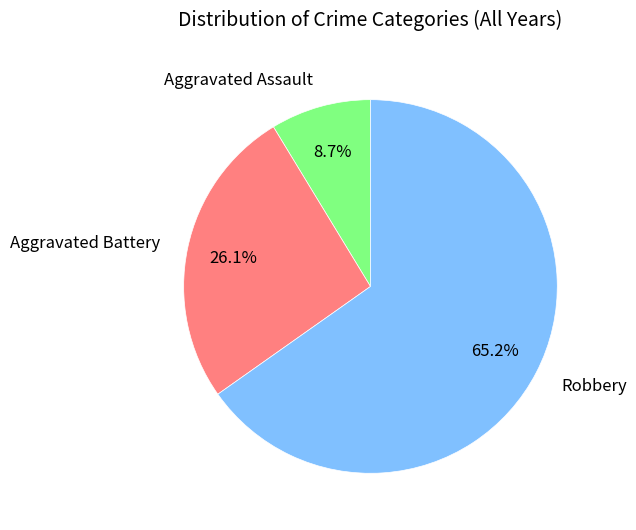

Rank the categories by value from highest to lowest.

Robbery, Aggravated Battery, Aggravated Assault